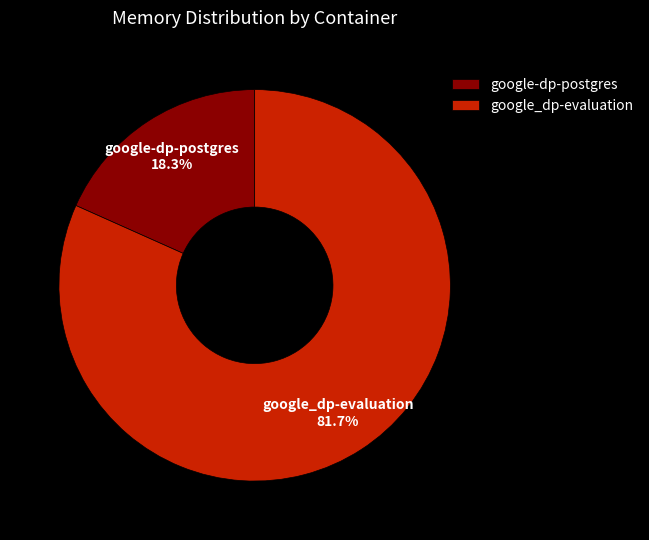

Which slice represents more than half of the pie?

google_dp-evaluation